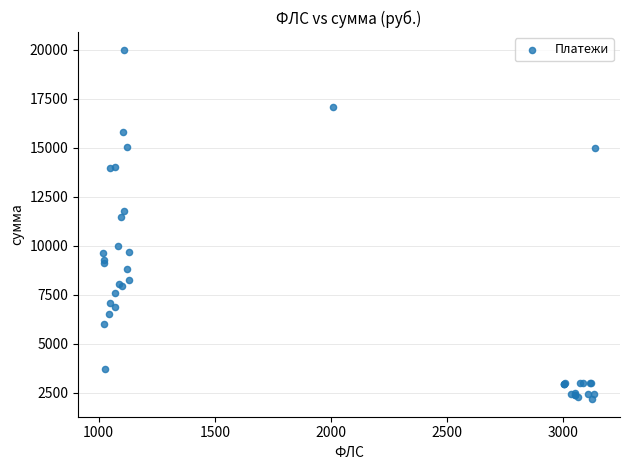

What Y value in the scatter plot is closest to 11080?

11450.0